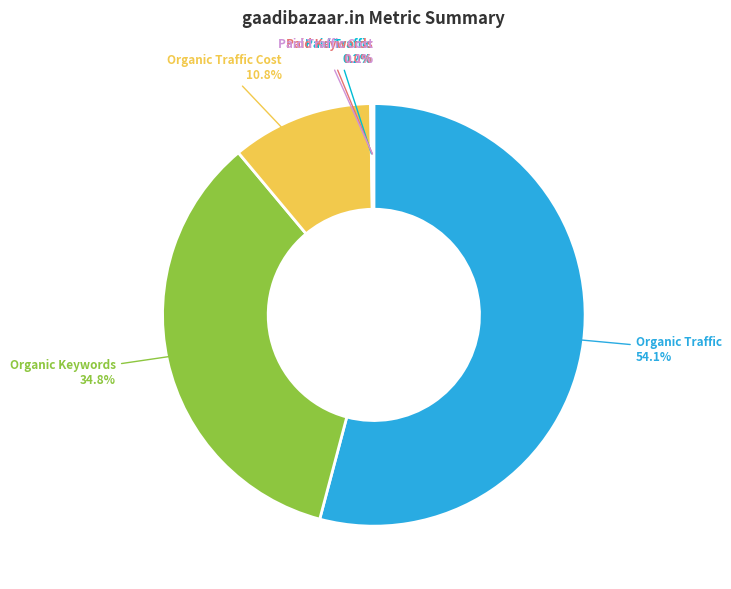

True or false: Organic Traffic Cost accounts for 1% of the total.

False